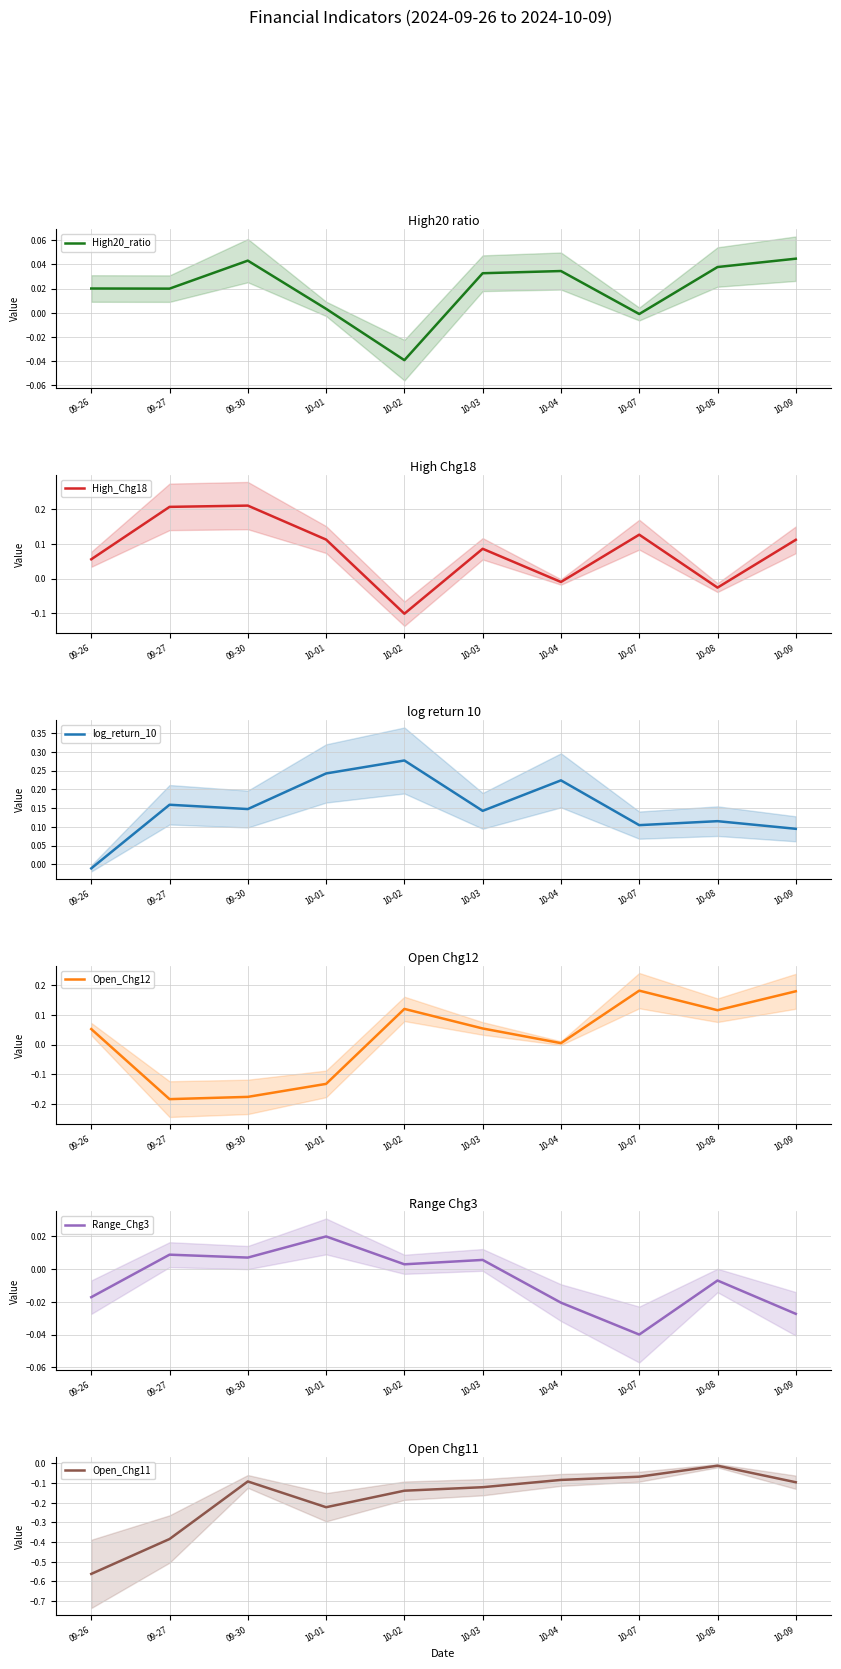

Reading right to left, extract all data points from this chart.

High20_ratio: 0.0	0.0	-0.0	0.0	0.0	-0.0	0.0	0.0	0.0	0.0
High_Chg18: 0.1	-0.0	0.1	-0.0	0.1	-0.1	0.1	0.2	0.2	0.1
log_return_10: 0.1	0.1	0.1	0.2	0.1	0.3	0.2	0.1	0.2	-0.0
Open_Chg12: 0.2	0.1	0.2	0.0	0.1	0.1	-0.1	-0.2	-0.2	0.1
Range_Chg3: -0.0	-0.0	-0.0	-0.0	0.0	0.0	0.0	0.0	0.0	-0.0
Open_Chg11: -0.1	-0.0	-0.1	-0.1	-0.1	-0.1	-0.2	-0.1	-0.4	-0.6